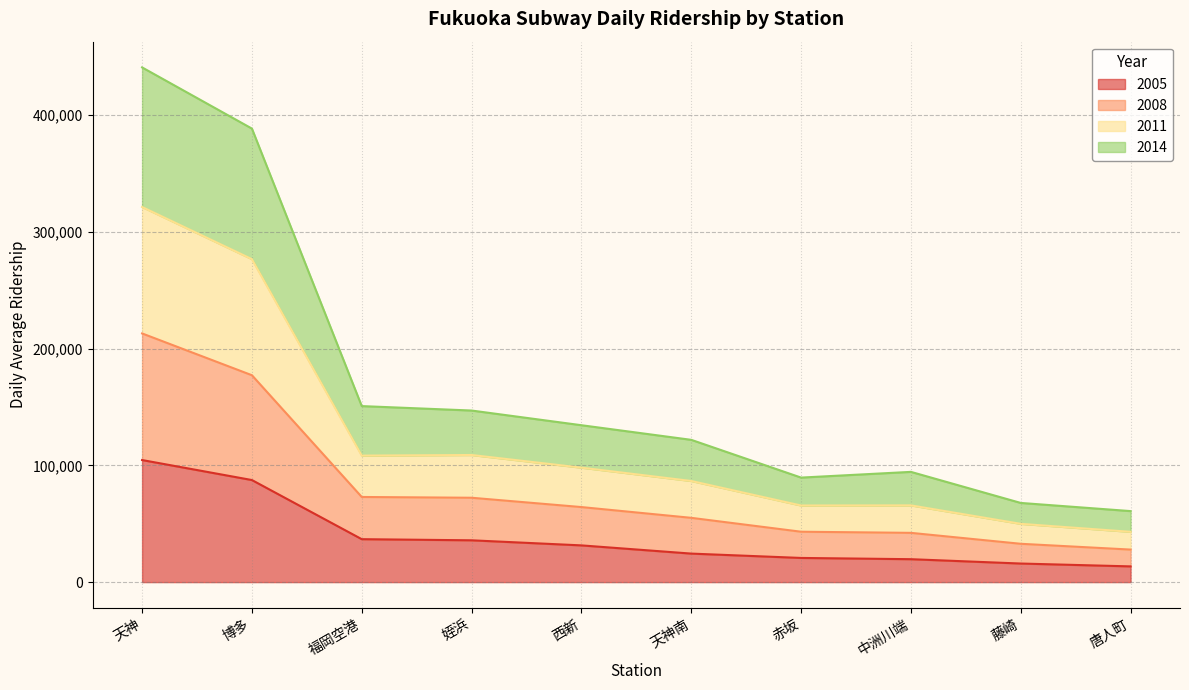

At 姪浜, list the series in order from largest to smallest.

2011, 2014, 2008, 2005